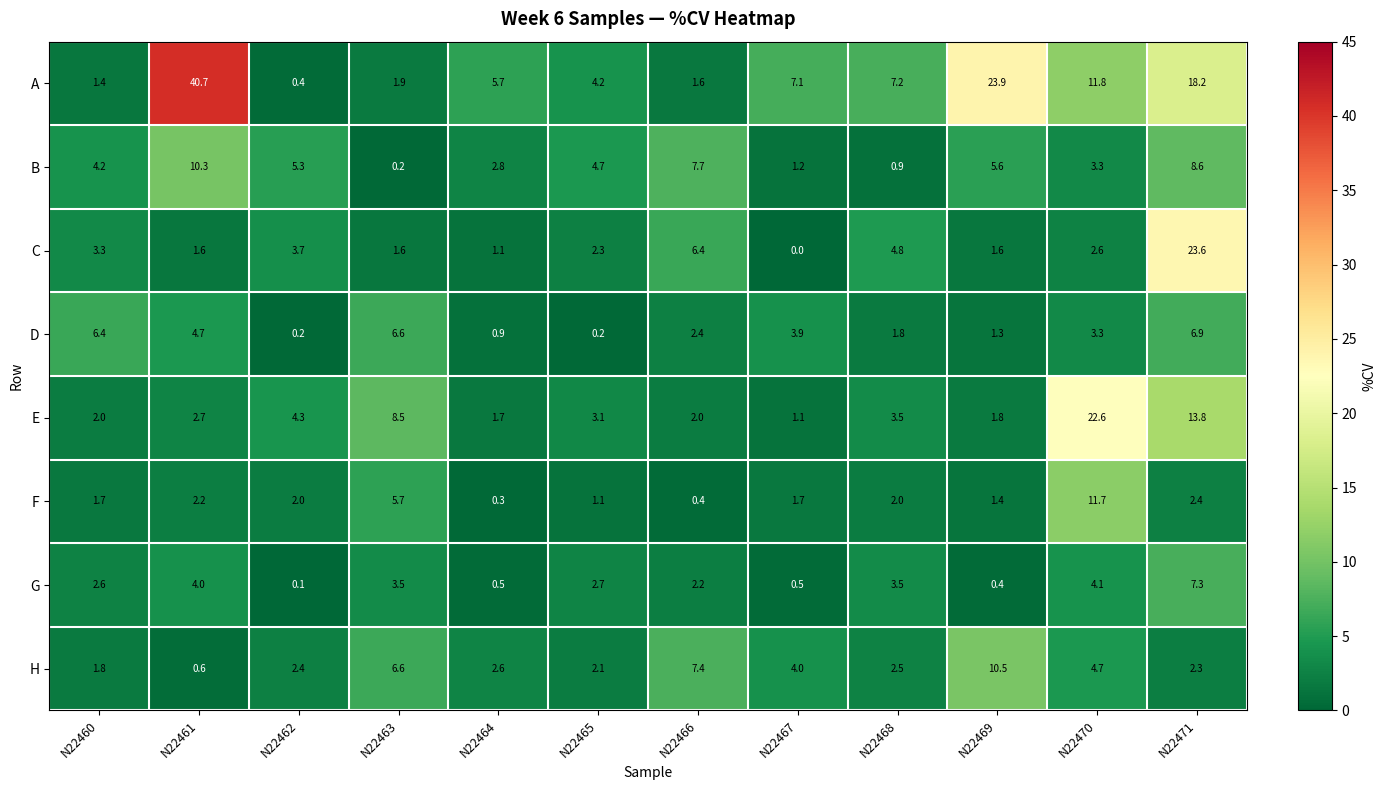

Read the G value at N22468.

3.5